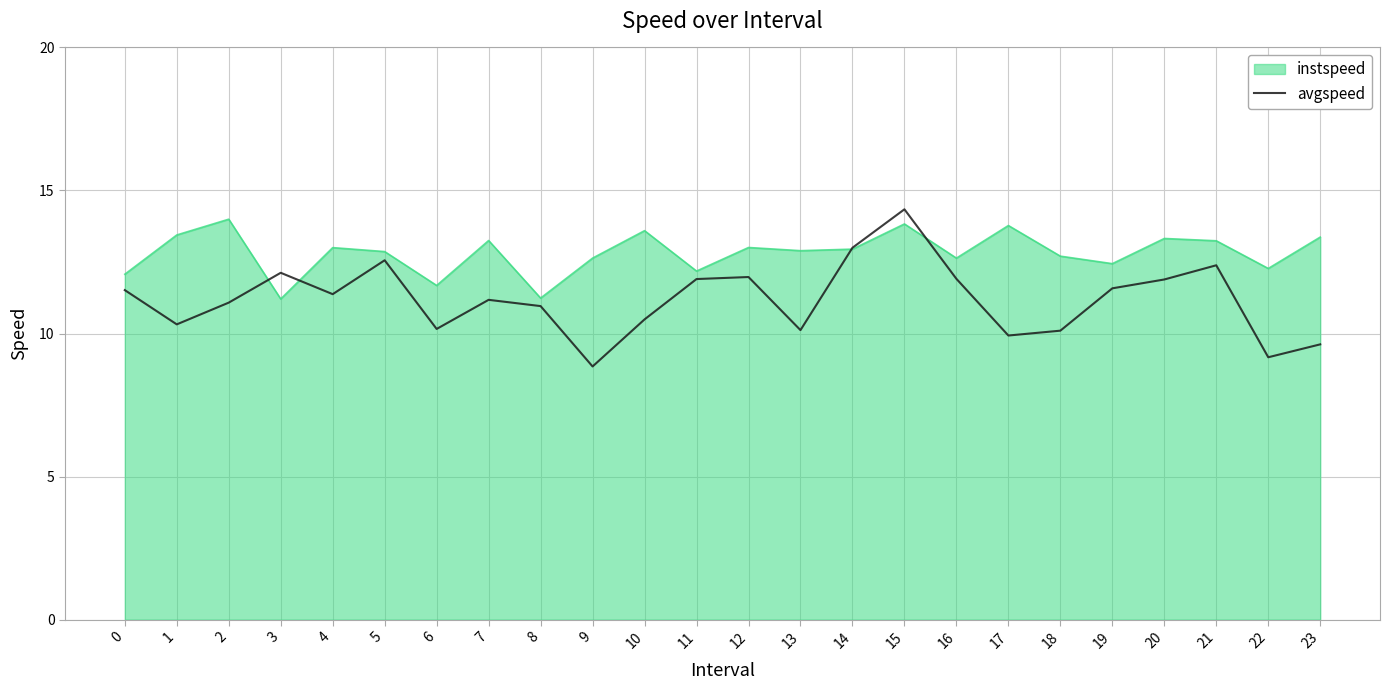

Rank the series by their average value, from lowest to highest.

avgspeed, instspeed